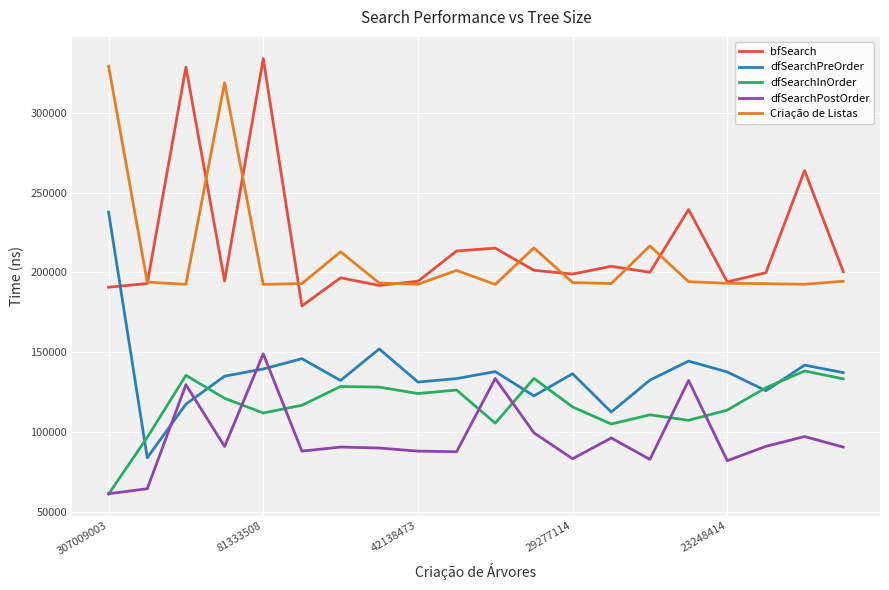

Which series has the largest range (max minus min)?

bfSearch